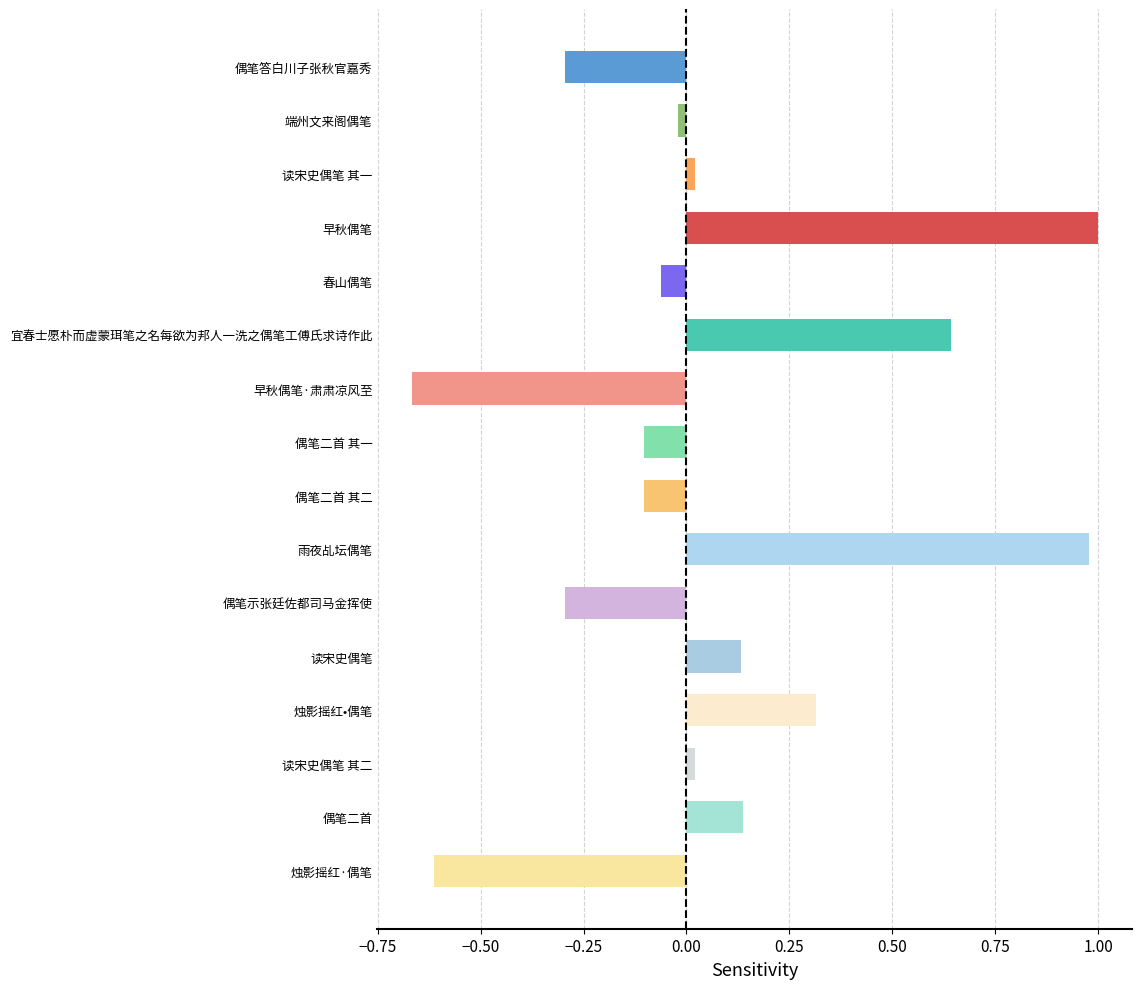

Which category has the lowest value across all series?

早秋偶笔·肃肃凉风至